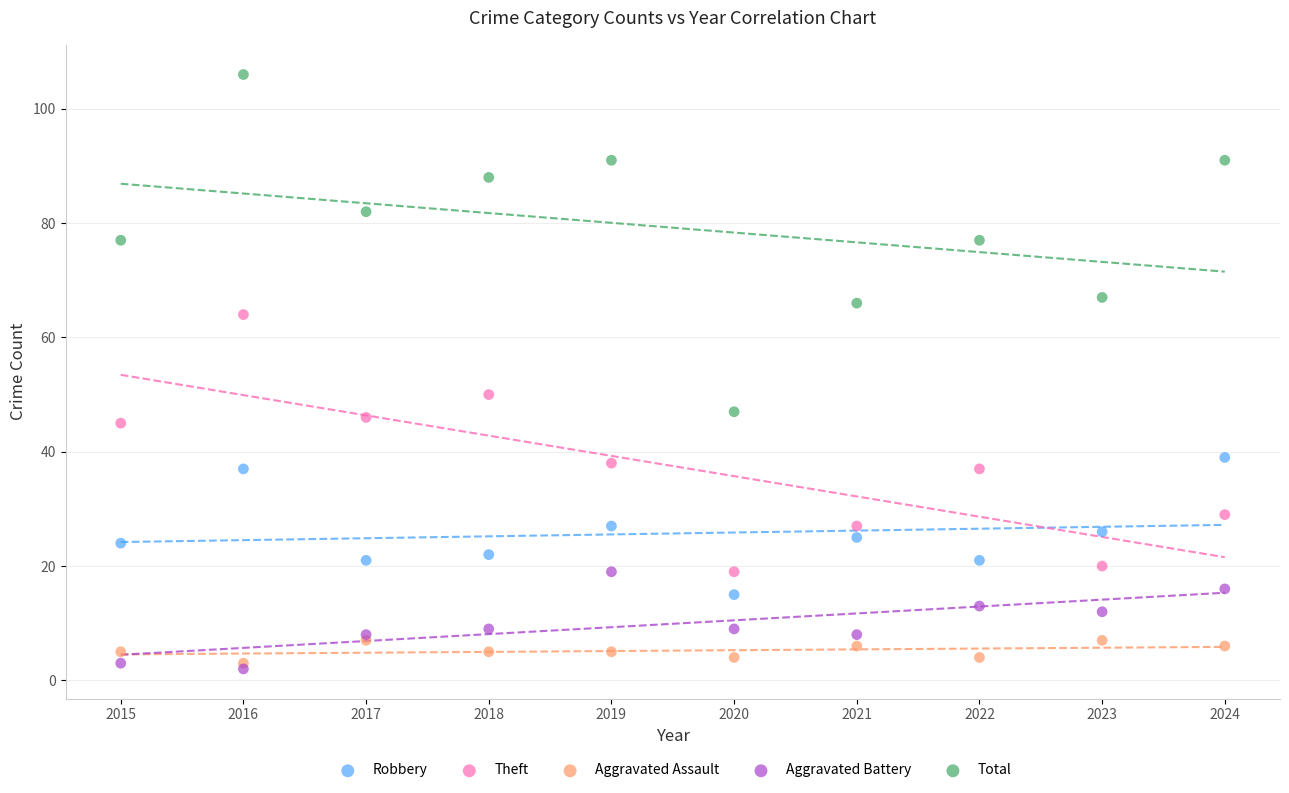

Which series has the largest Y range (max minus min)?

Total